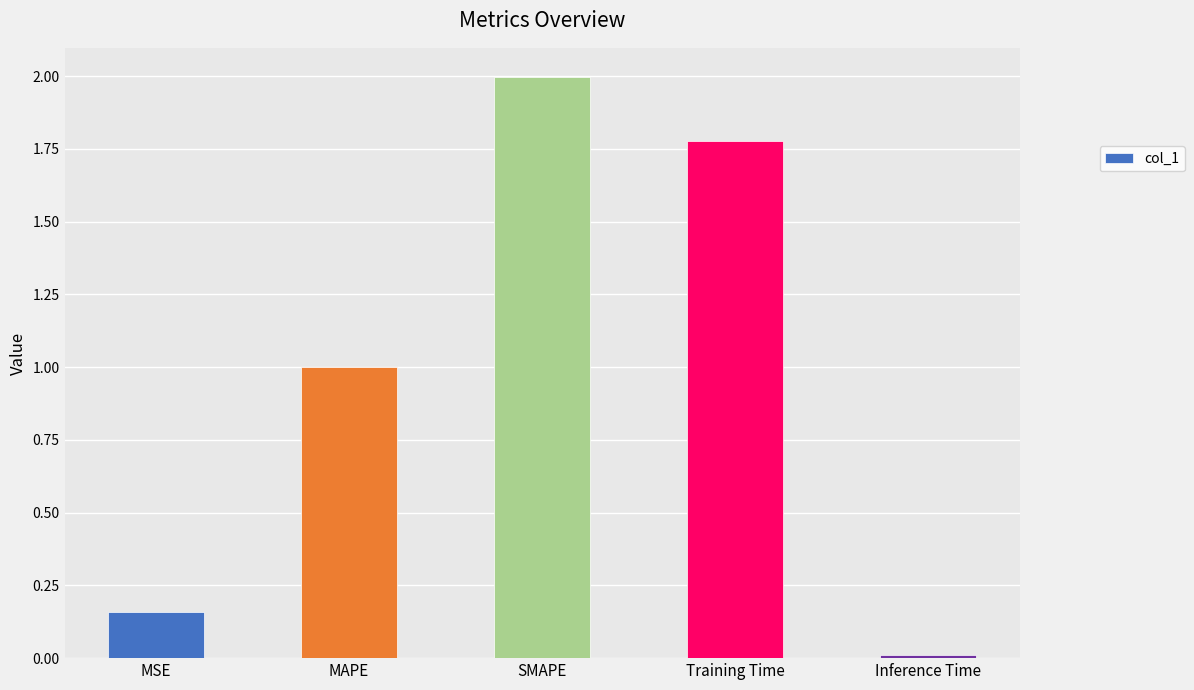

What position from the left is Inference Time?

5